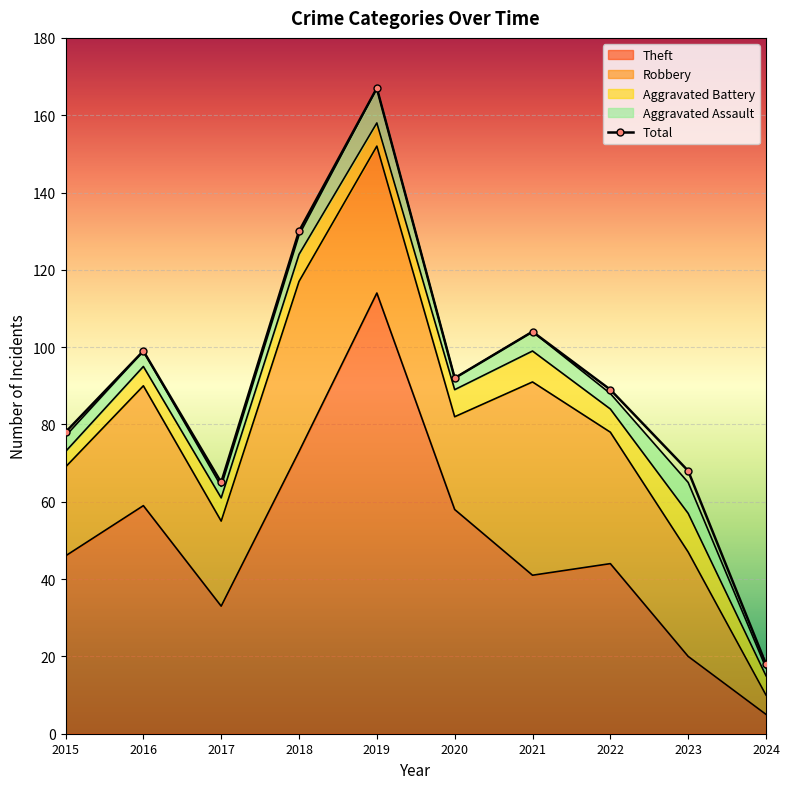

Reading left to right, list all the values displayed in this chart.

78	99	65	130	167	92	104	89	68	18